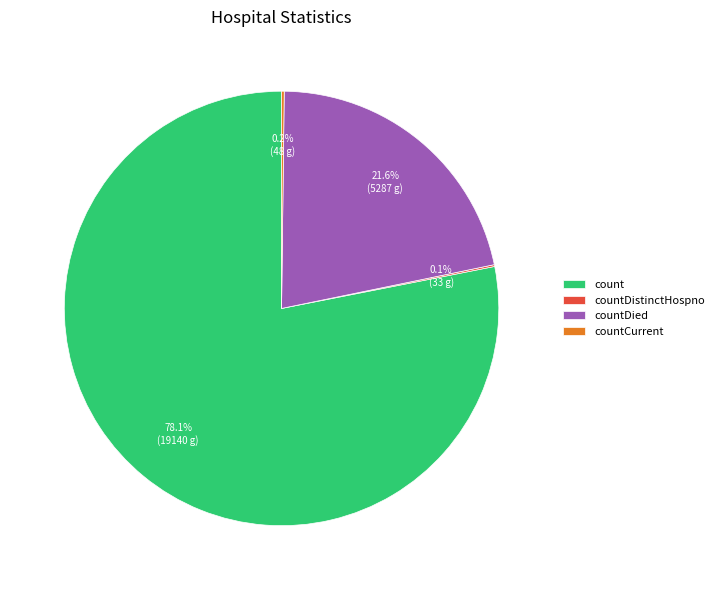

True or false: count accounts for 78% of the total.

True